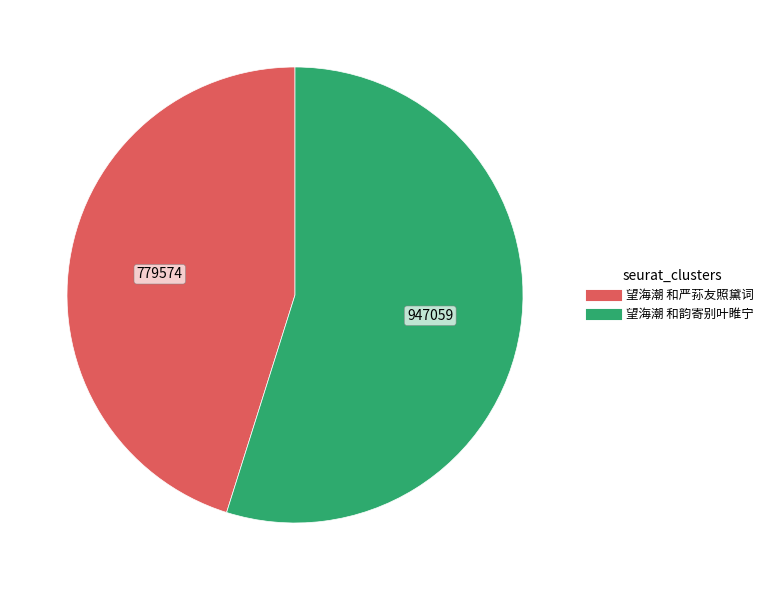

Does 望海潮 和严荪友照黛词 represent more than half of the total?

No